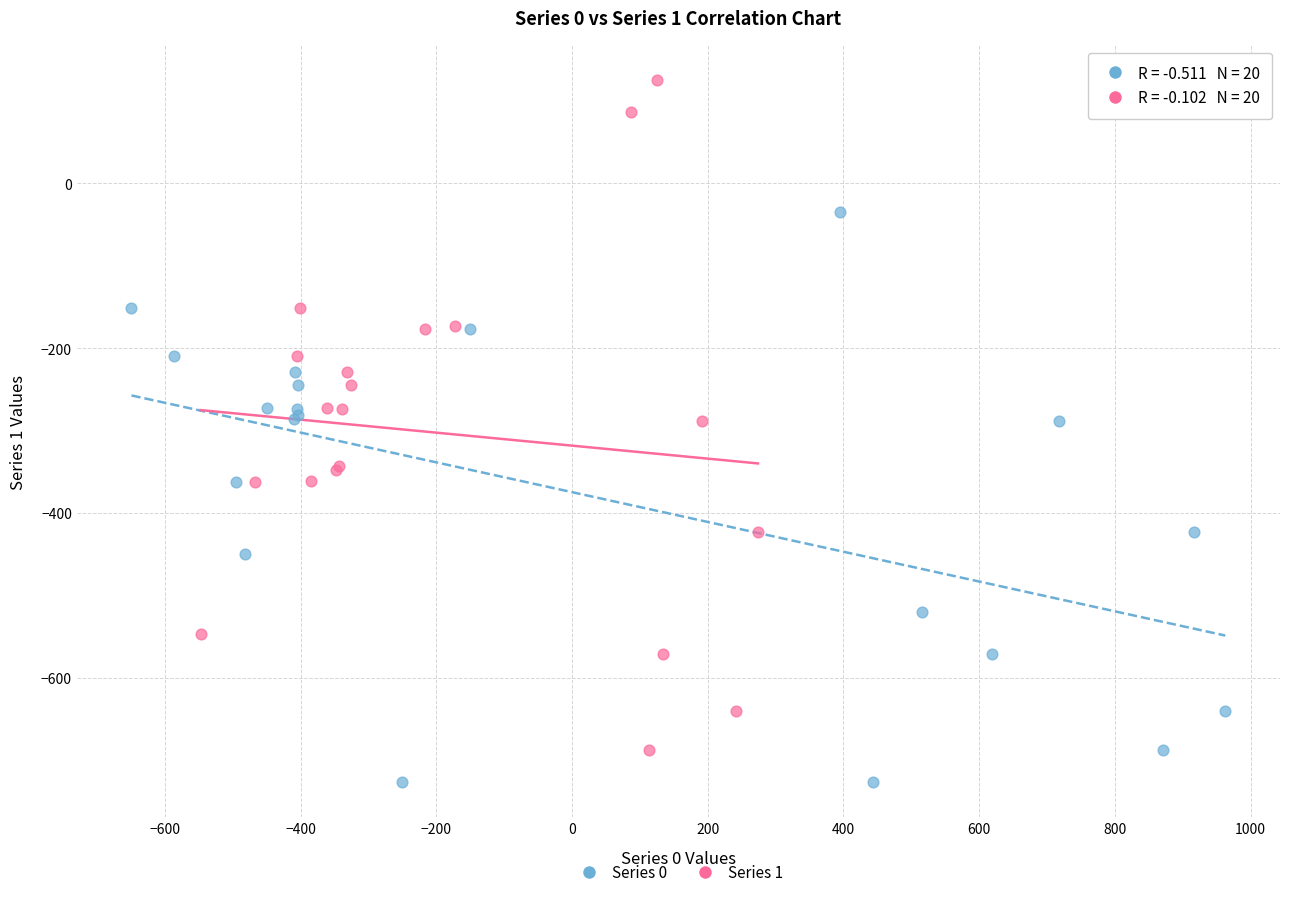

Which series reaches the maximum Y coordinate?

Series 1